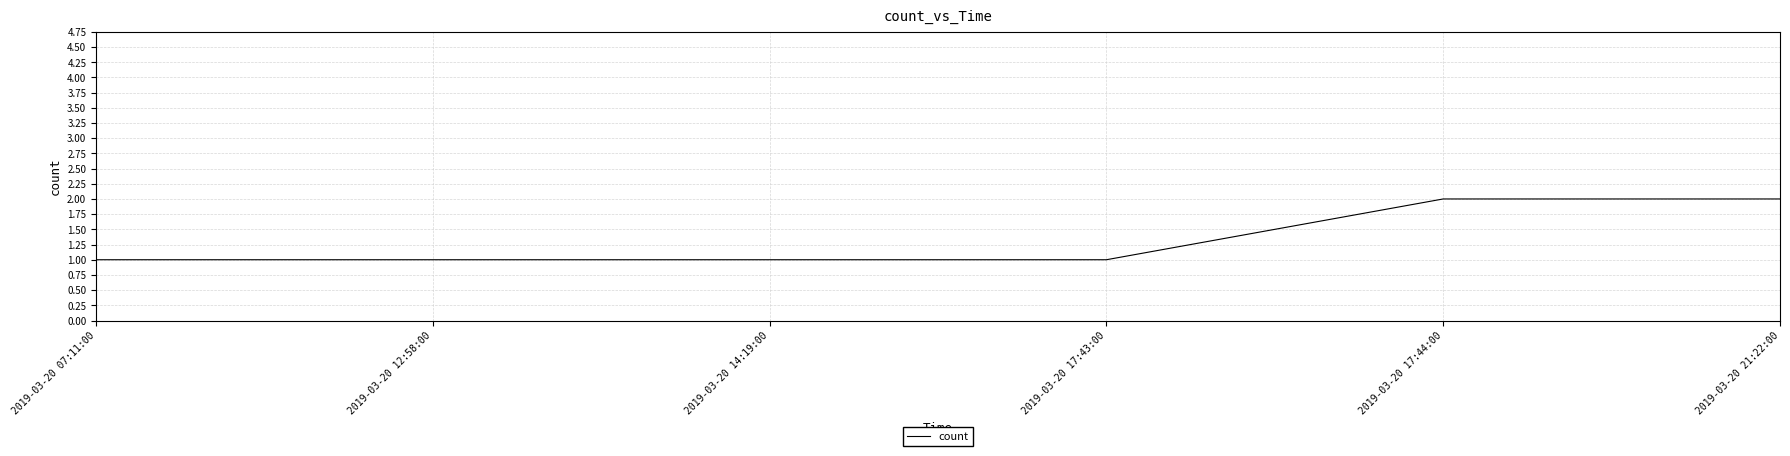

What is the maximum value shown in the chart?

2